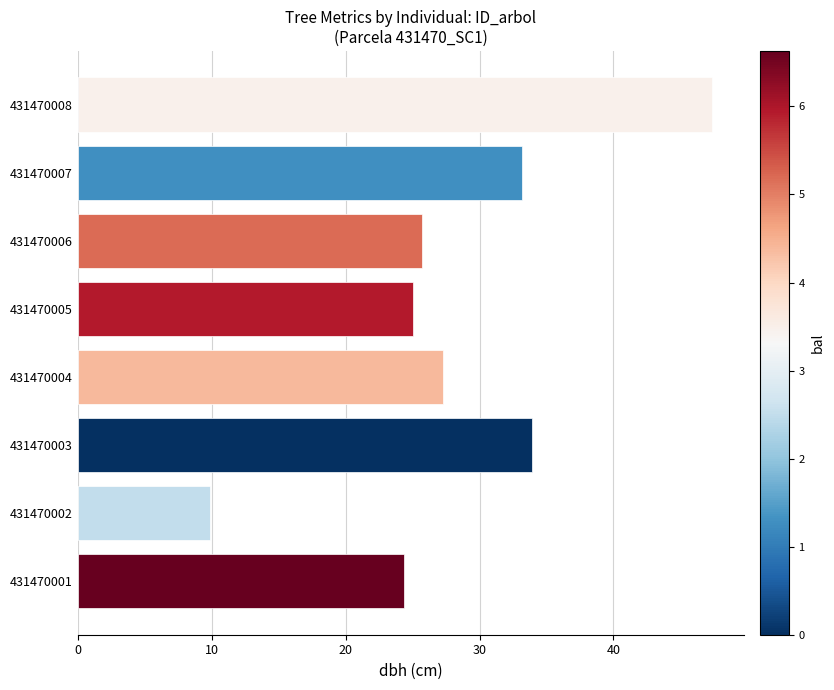

How many values exceed 27?

4